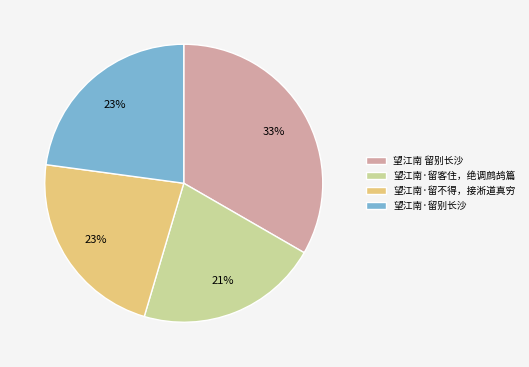

Between 望江南 留别长沙 and 望江南·留不得，接淅道真穷, which is larger?

望江南 留别长沙